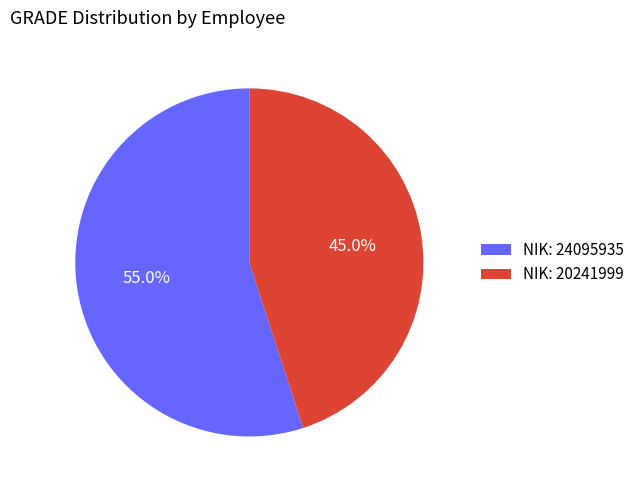

Rank the categories by value from lowest to highest.

NIK: 20241999, NIK: 24095935